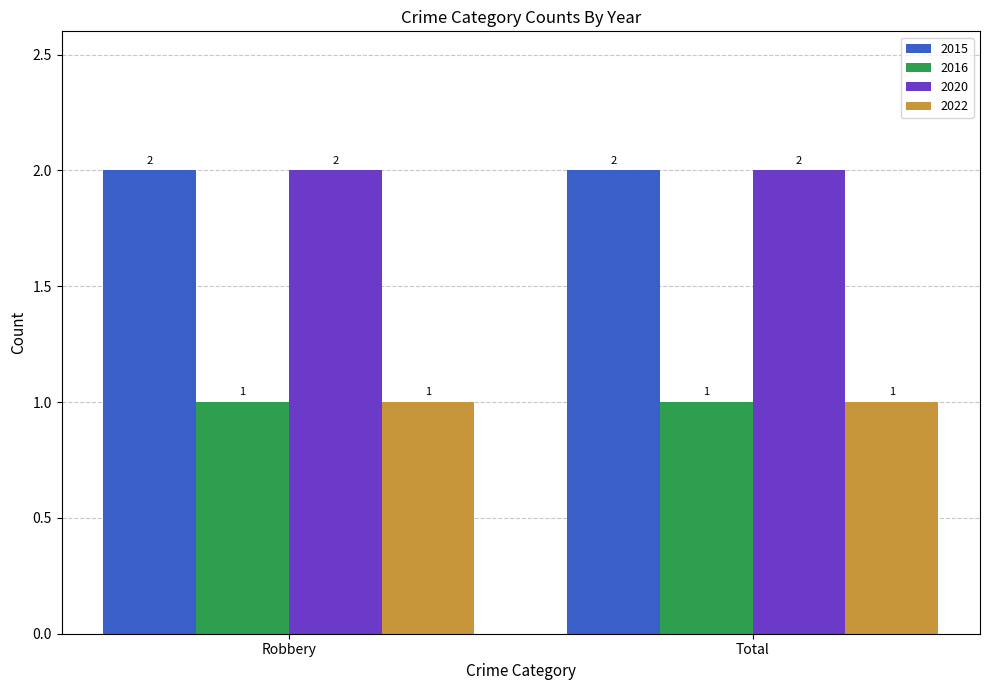

The value of 2016 at Robbery is 2. True or false?

False